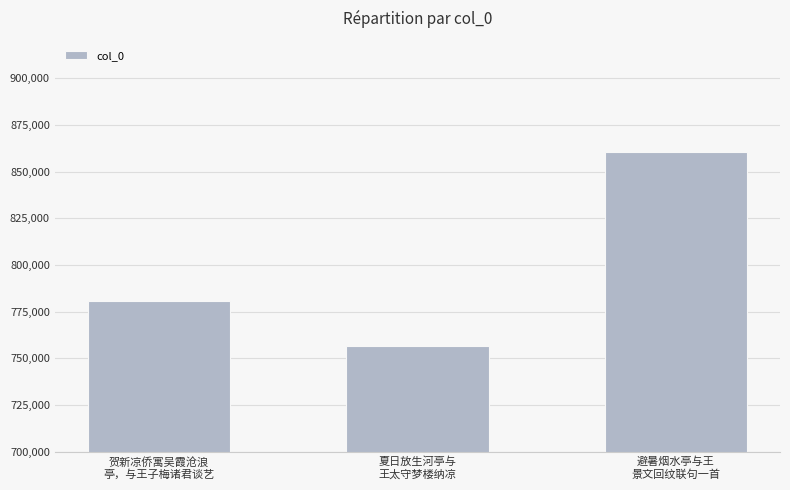

Rank the categories by value from lowest to highest.

夏日放生河亭与
王太守梦楼纳凉, 贺新凉侨寓吴霞沧浪
亭，与王子梅诸君谈艺, 避暑烟水亭与王
景文回纹联句一首